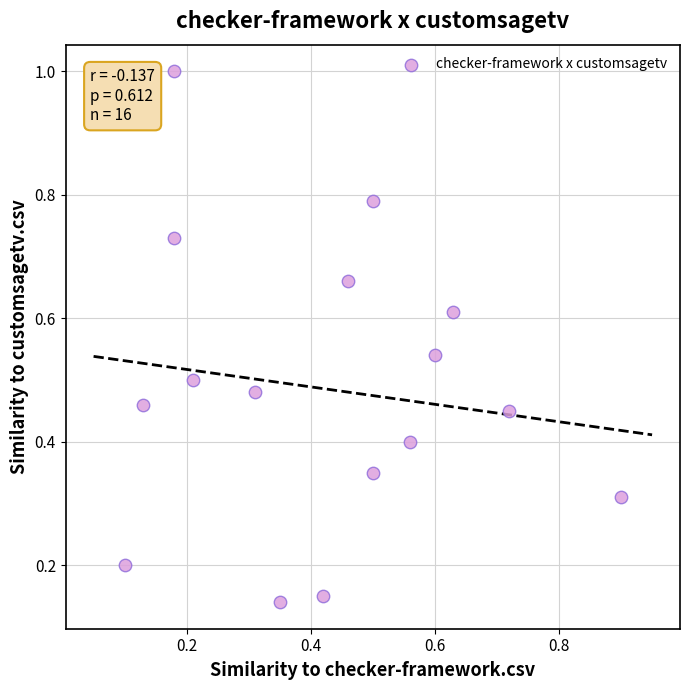

What is the range of Y values (max minus min)?

0.9